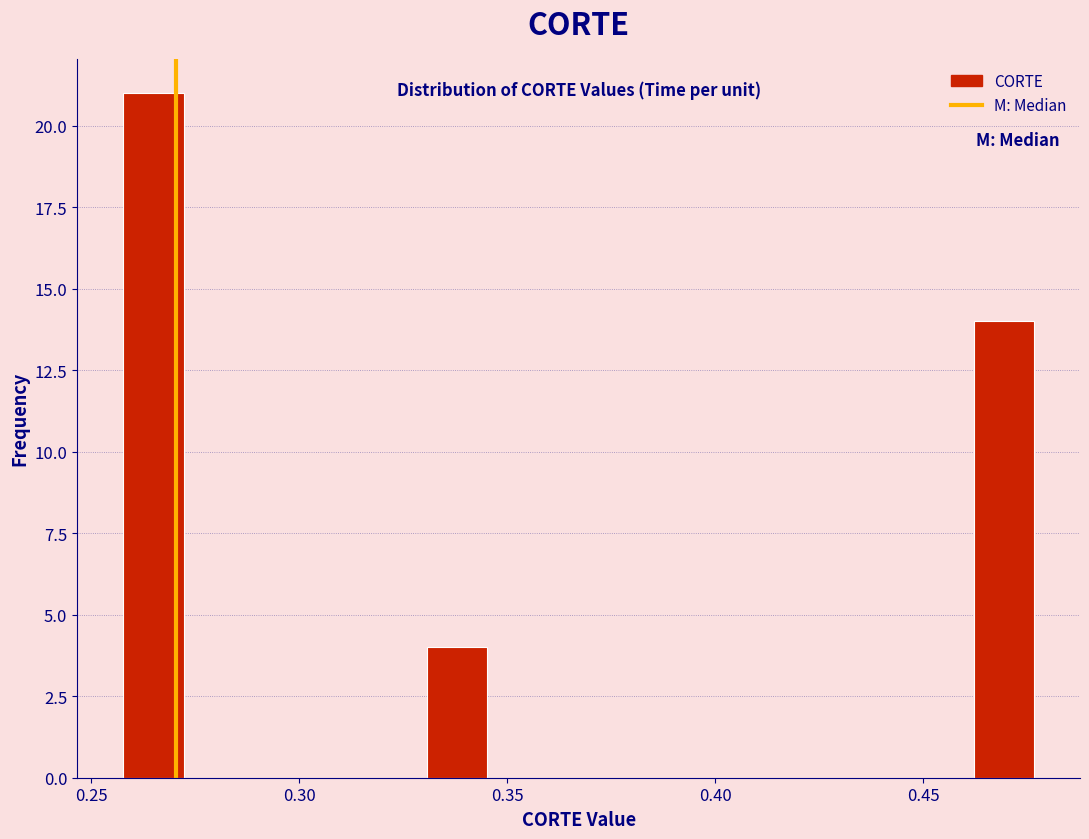

Read against the x-axis, roughly where is the centre of the tallest bar?

0.265